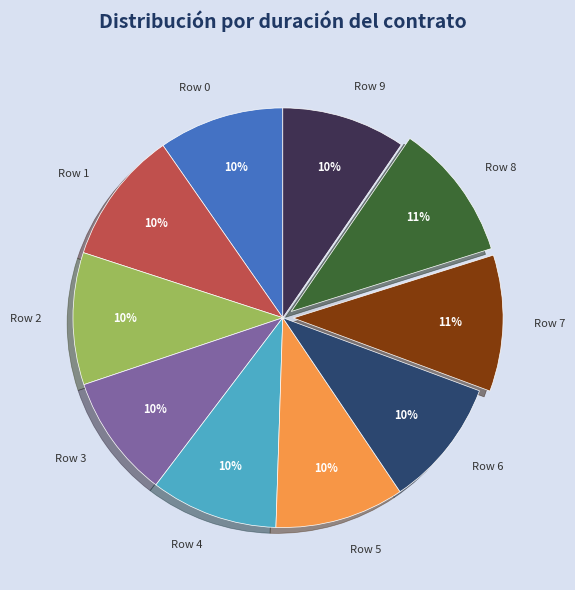

Combined, what portion of the pie is Row 7 and Row 9?

20.1%